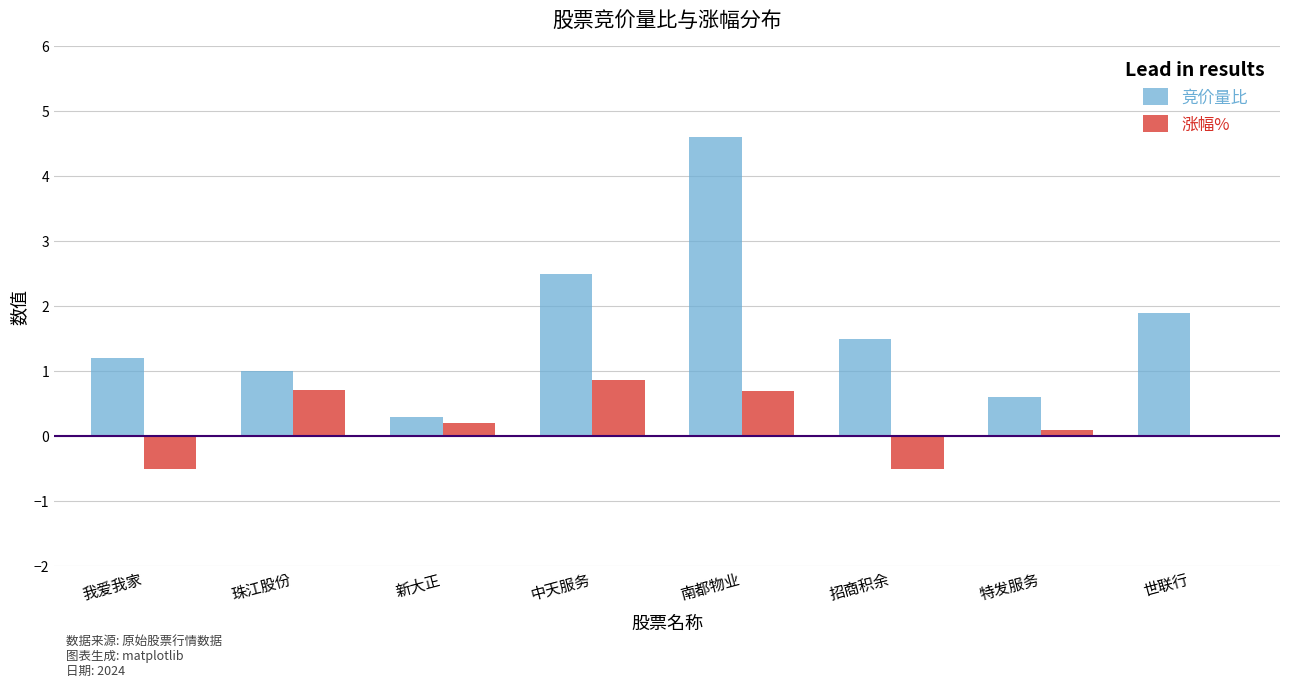

Are the bars grouped side by side (vs. stacked)?

Yes